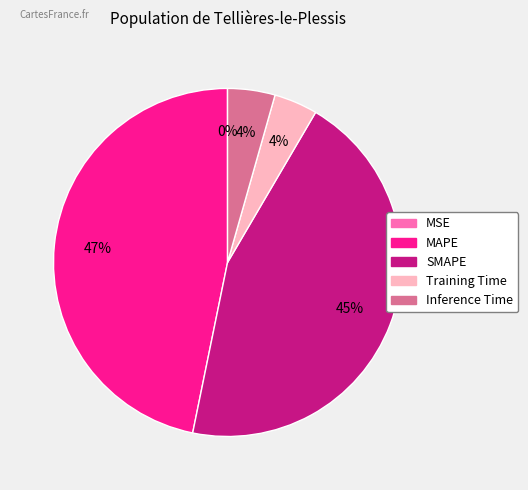

To the nearest percent, what percentage of the pie is MAPE?

47%